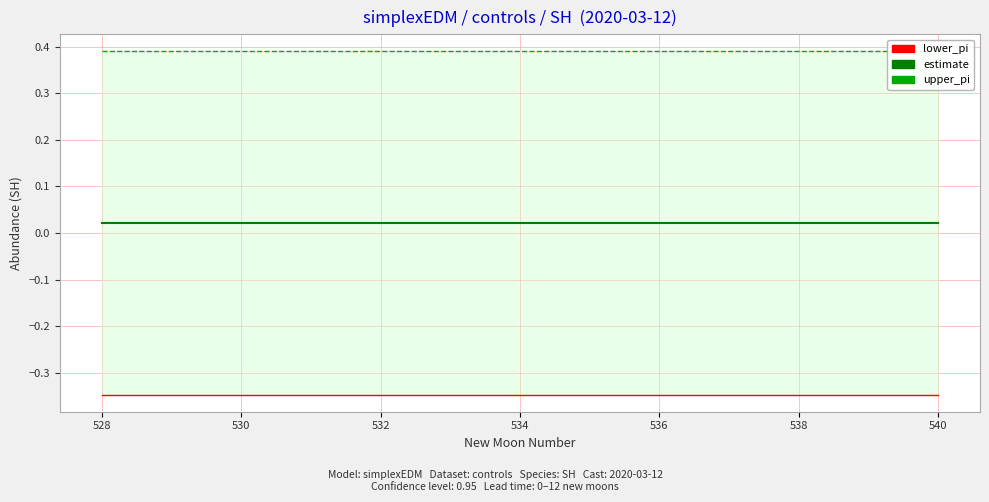

At which category is the sum across all series the highest?

528